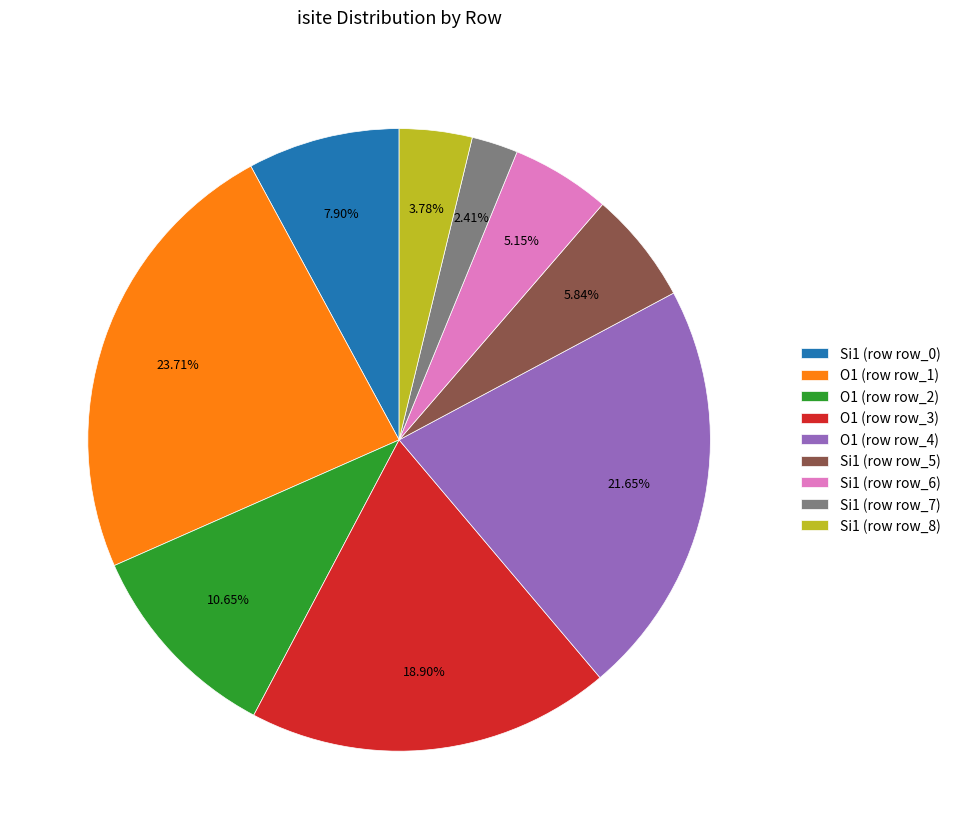

How many slices are in this pie chart?

9